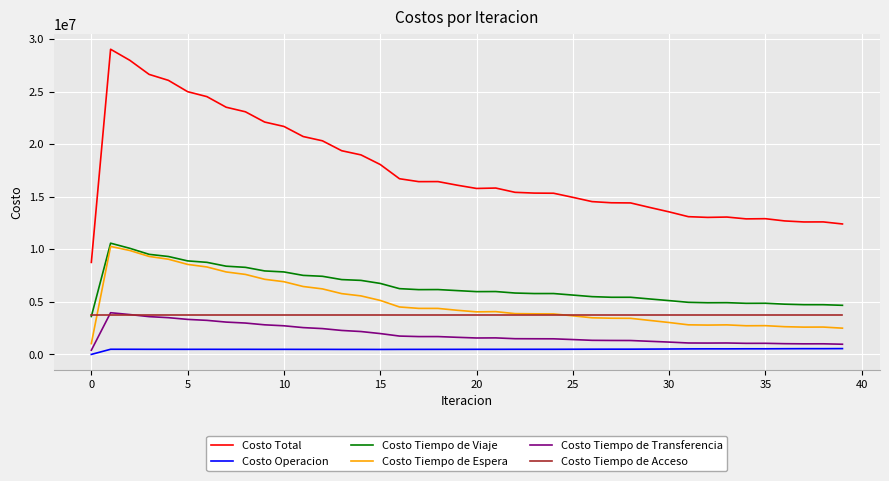

What is the maximum value shown in the chart?

29051694.4